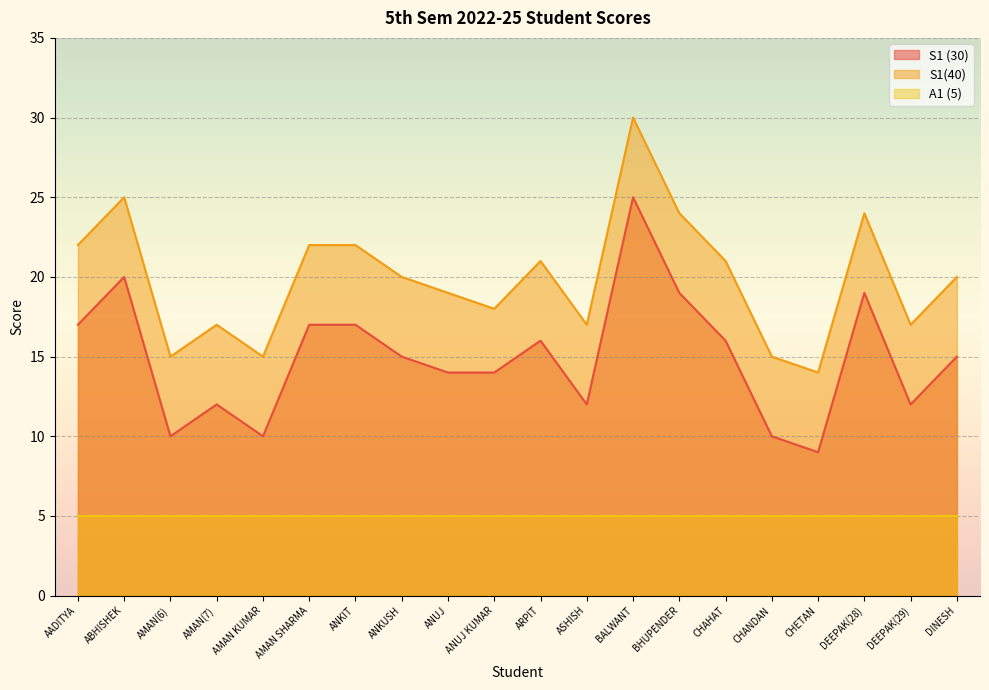

How many data points in S1(40) are less than 20?

9